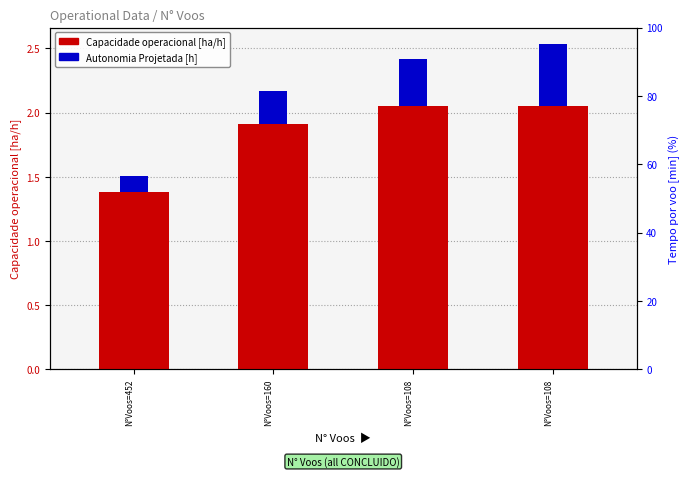

The value of Capacidade operacional [ha/h] at N°Voos=108 is 2.0. True or false?

True